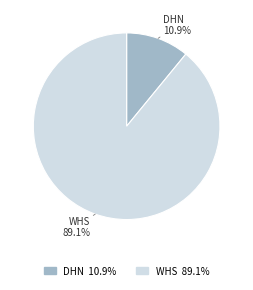

How many segments does this pie chart have?

2